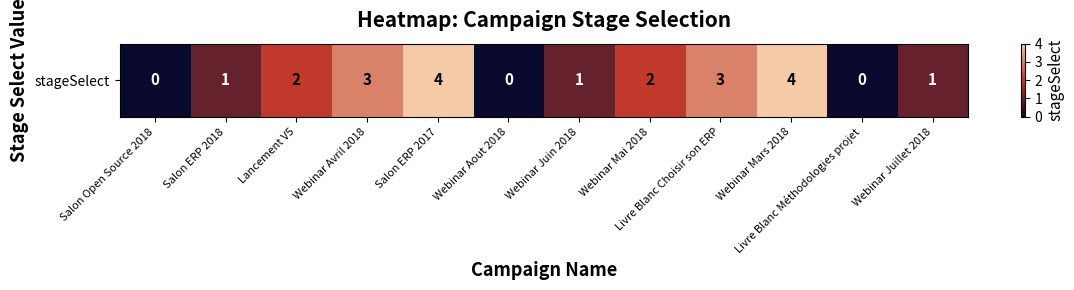

True or false: the data shows -1 at Livre Blanc Méthodologies projet.

False